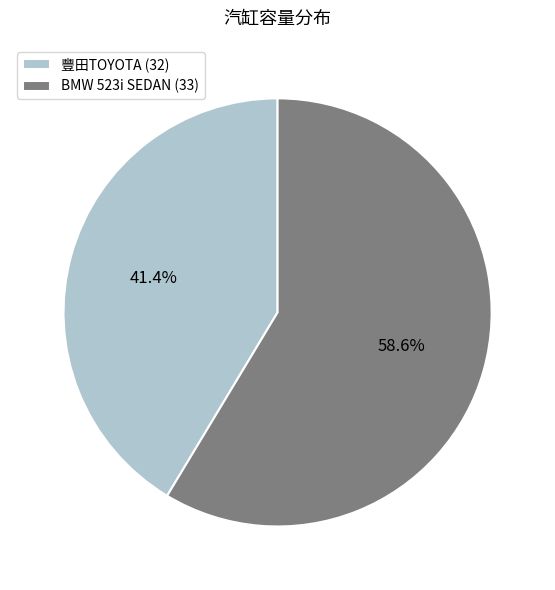

What is the largest slice in the pie chart?

BMW 523i SEDAN (33)